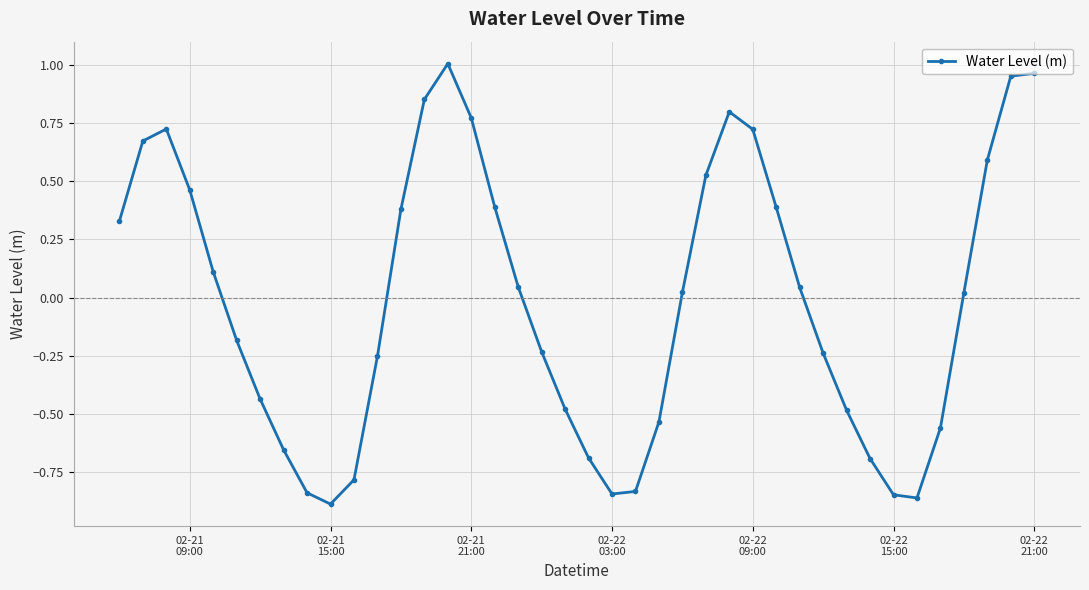

How many data points does each series have?

40